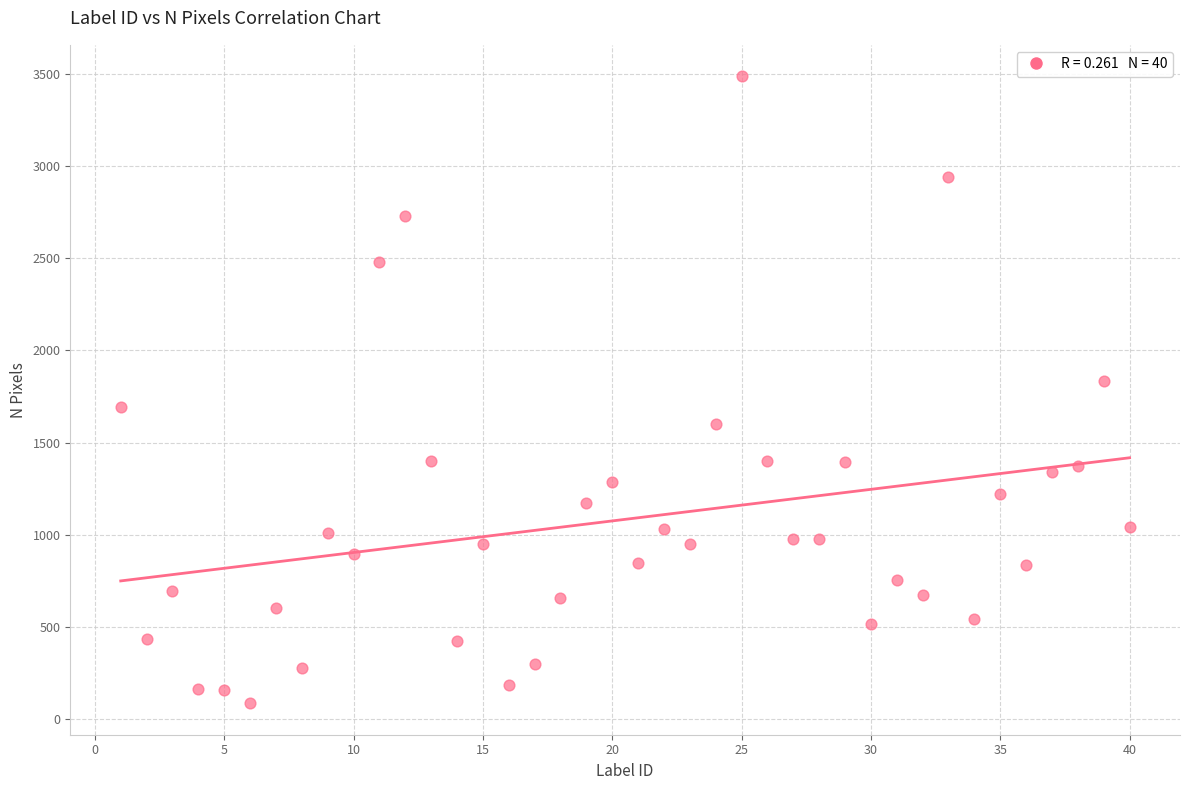

What Y value in the scatter plot is closest to 1786?

1832